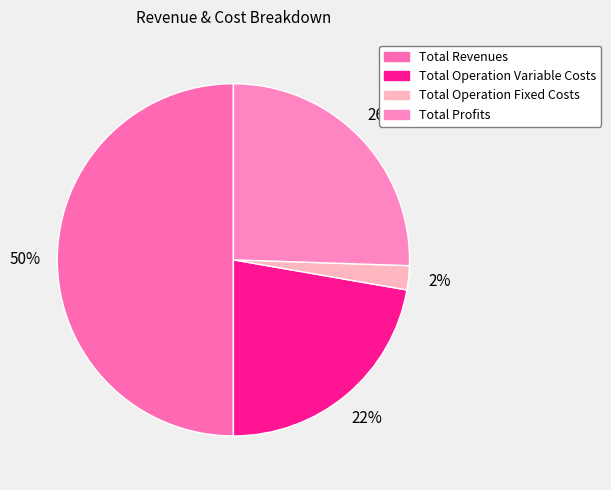

Which slice is the smallest?

Total Operation Fixed Costs